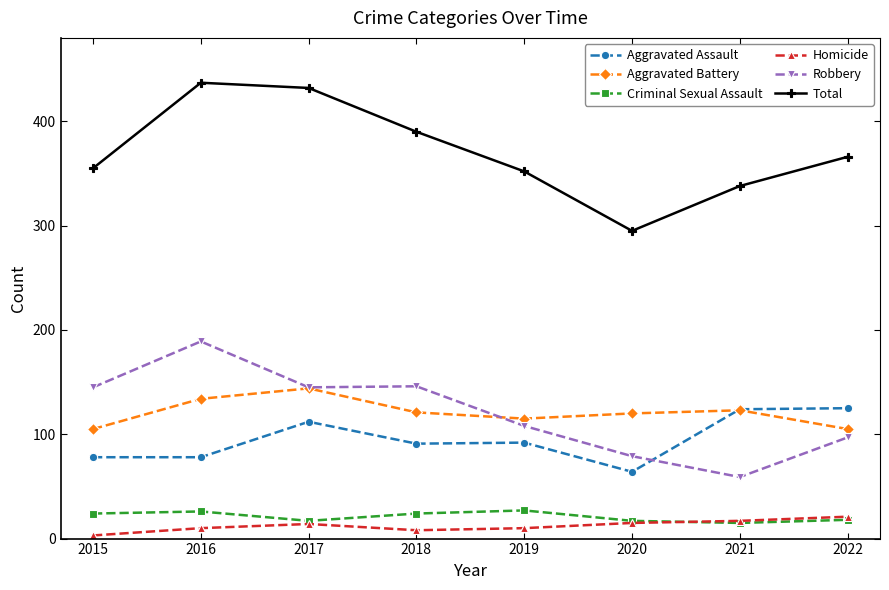

What are all the series names shown in the legend?

Aggravated Assault, Aggravated Battery, Criminal Sexual Assault, Homicide, Robbery, Total